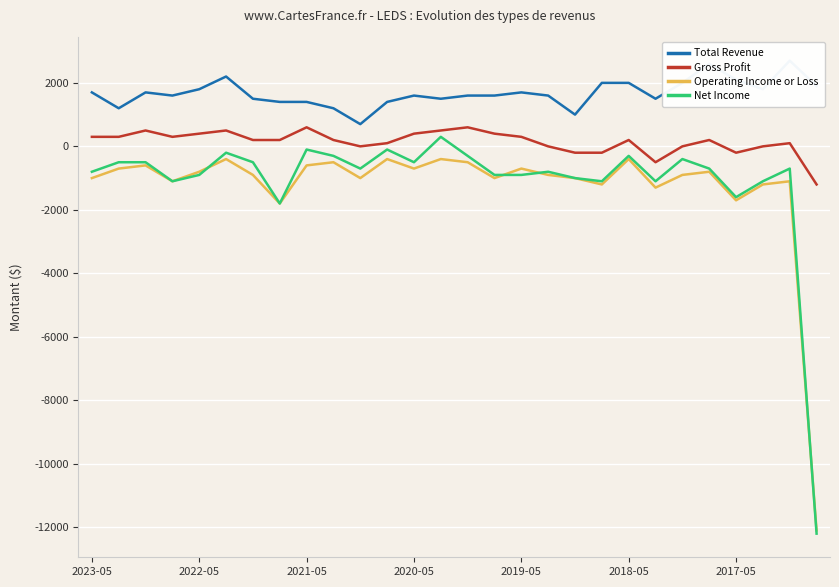

What is the minimum value for Operating Income or Loss?

-12100